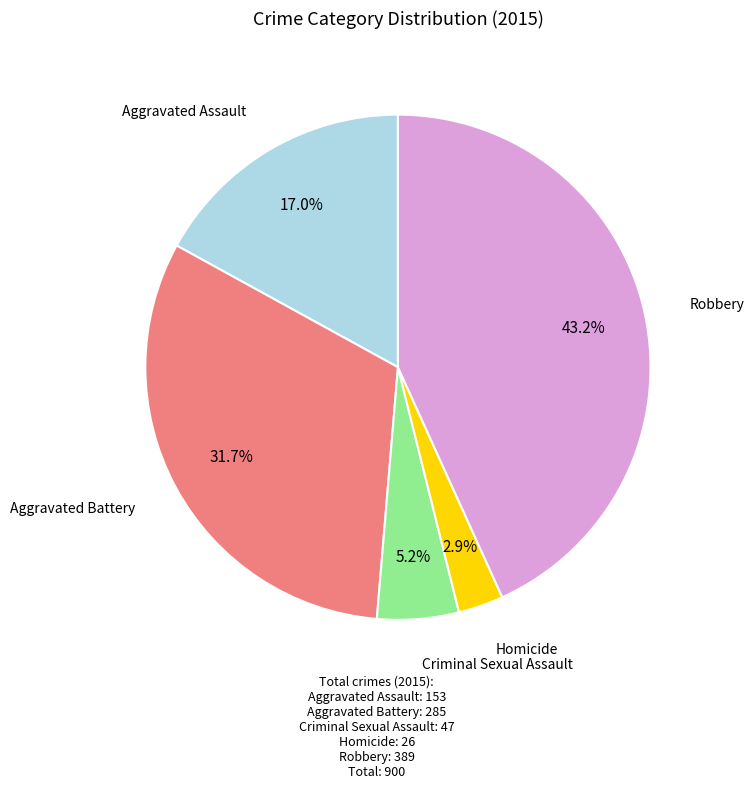

To the nearest percent, what is the combined percentage of Aggravated Battery and Criminal Sexual Assault?

37%